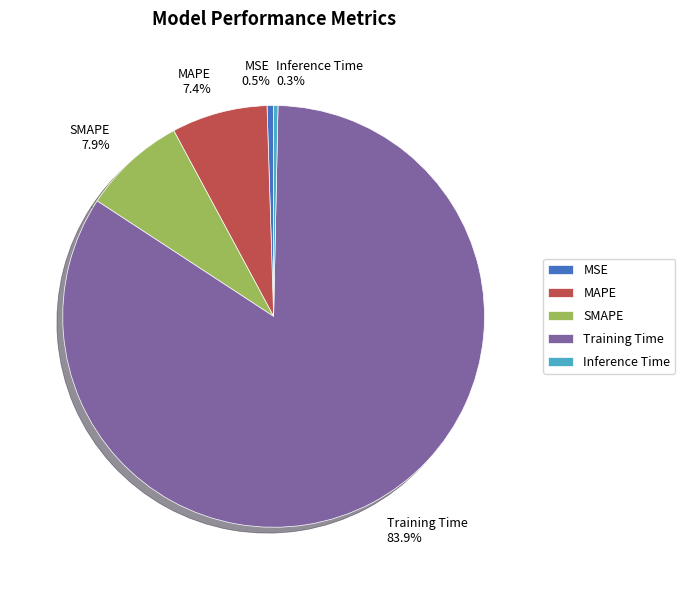

To the nearest percent, what portion does MAPE represent?

7%